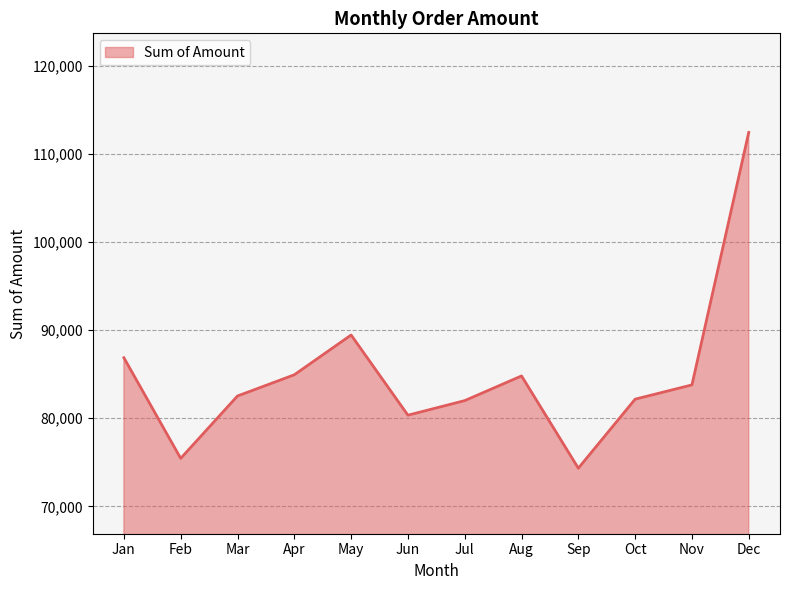

Read the value at Jul.

81992